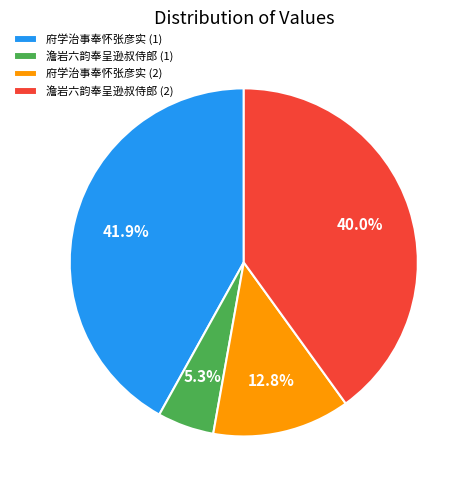

Rank the categories by value from lowest to highest.

澹岩六韵奉呈逊叔侍郎 (1), 府学治事奉怀张彦实 (2), 澹岩六韵奉呈逊叔侍郎 (2), 府学治事奉怀张彦实 (1)